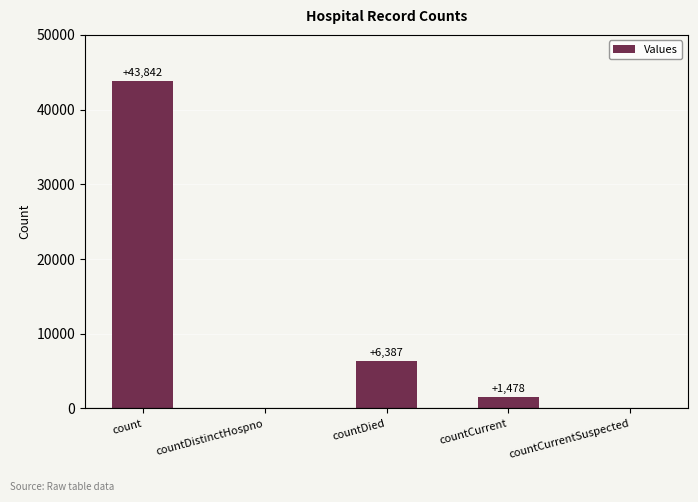

At which label is the value closest to 21921?

countDied